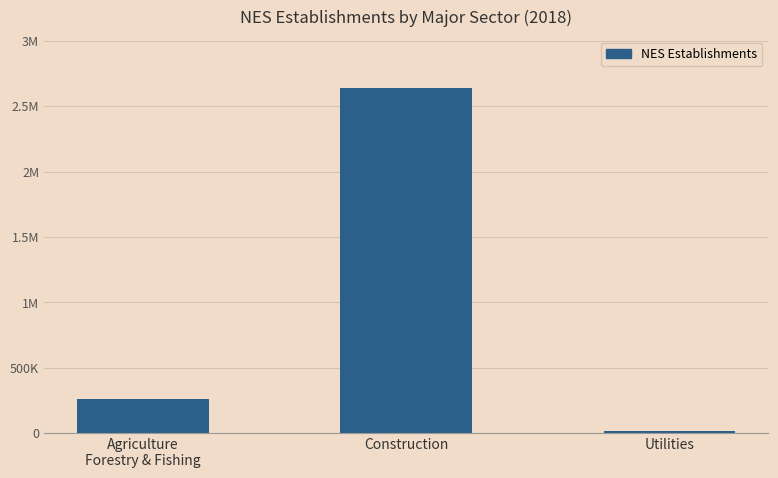

Does the chart contain any negative values?

No